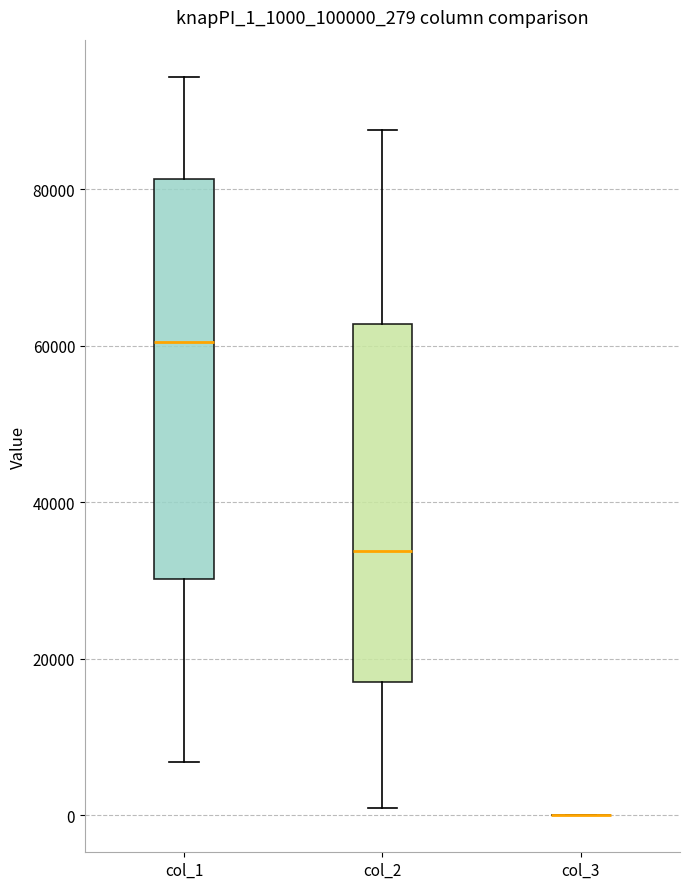

Comparing the boxes themselves (not the whiskers), which one is the tallest?

col_1